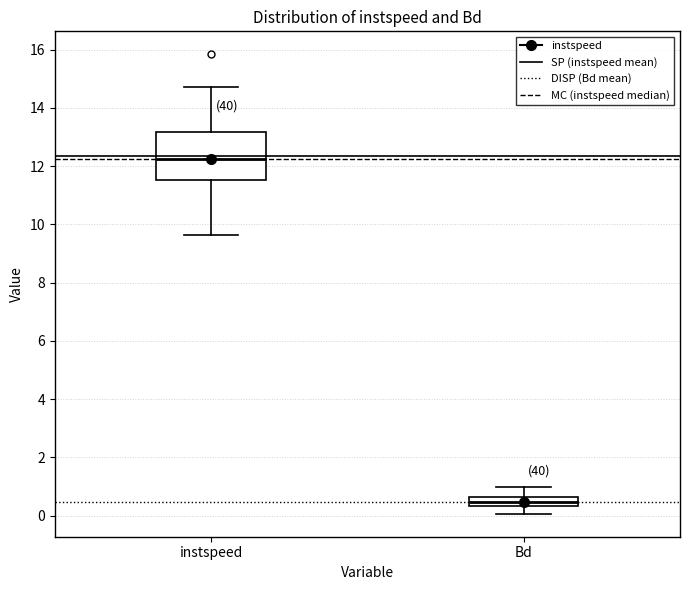

Reading left to right, read every box against the y-axis: the position of its median line, the range the box covers, and the ends of its whiskers. The values are not printed on the chart, so give them approximately, as read against the axis.

instspeed: median 12.2, box 11.6 to 13.2, whiskers 9.6 to 14.8
Bd: median 0.4 (inside the box), box 0.4 to 0.6, whiskers 0.0 to 1.0